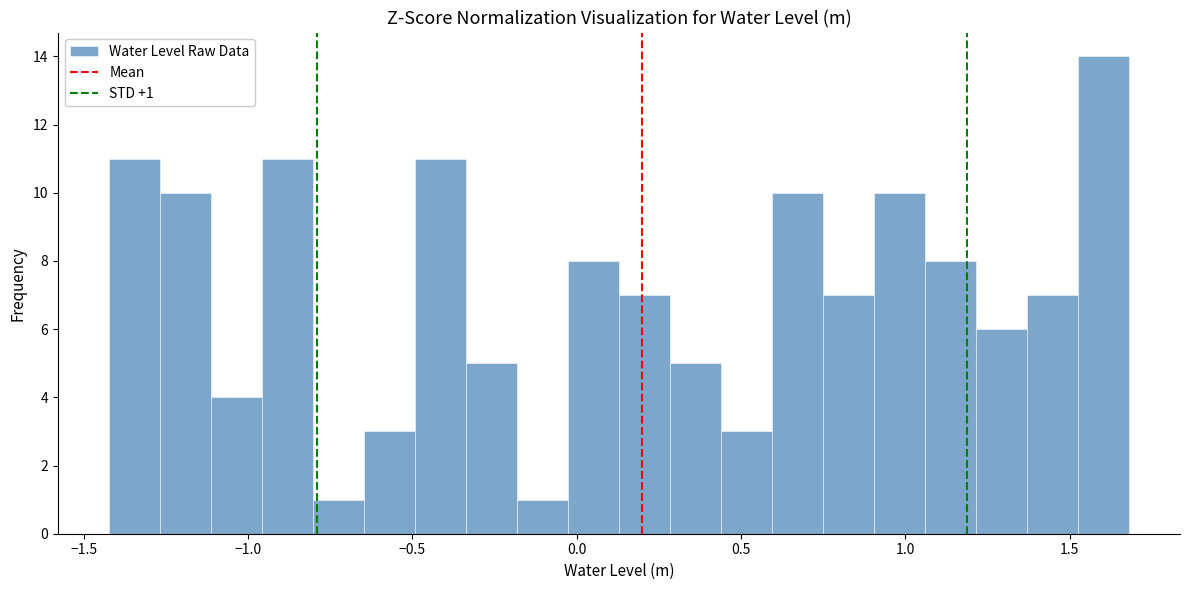

Read against the x-axis, roughly where is the centre of the tallest bar?

1.60